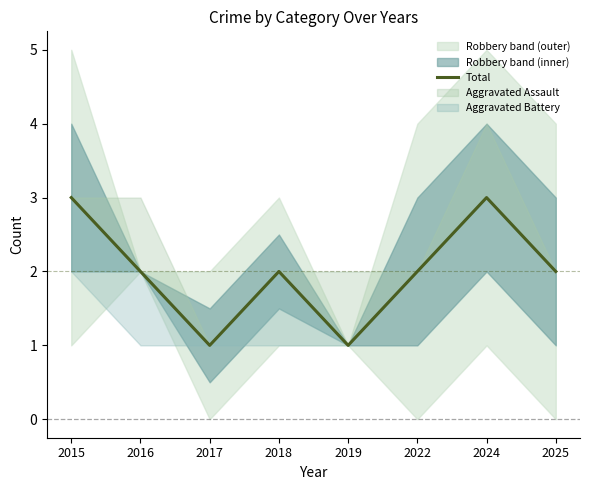

Does the chart have visible grid lines?

No